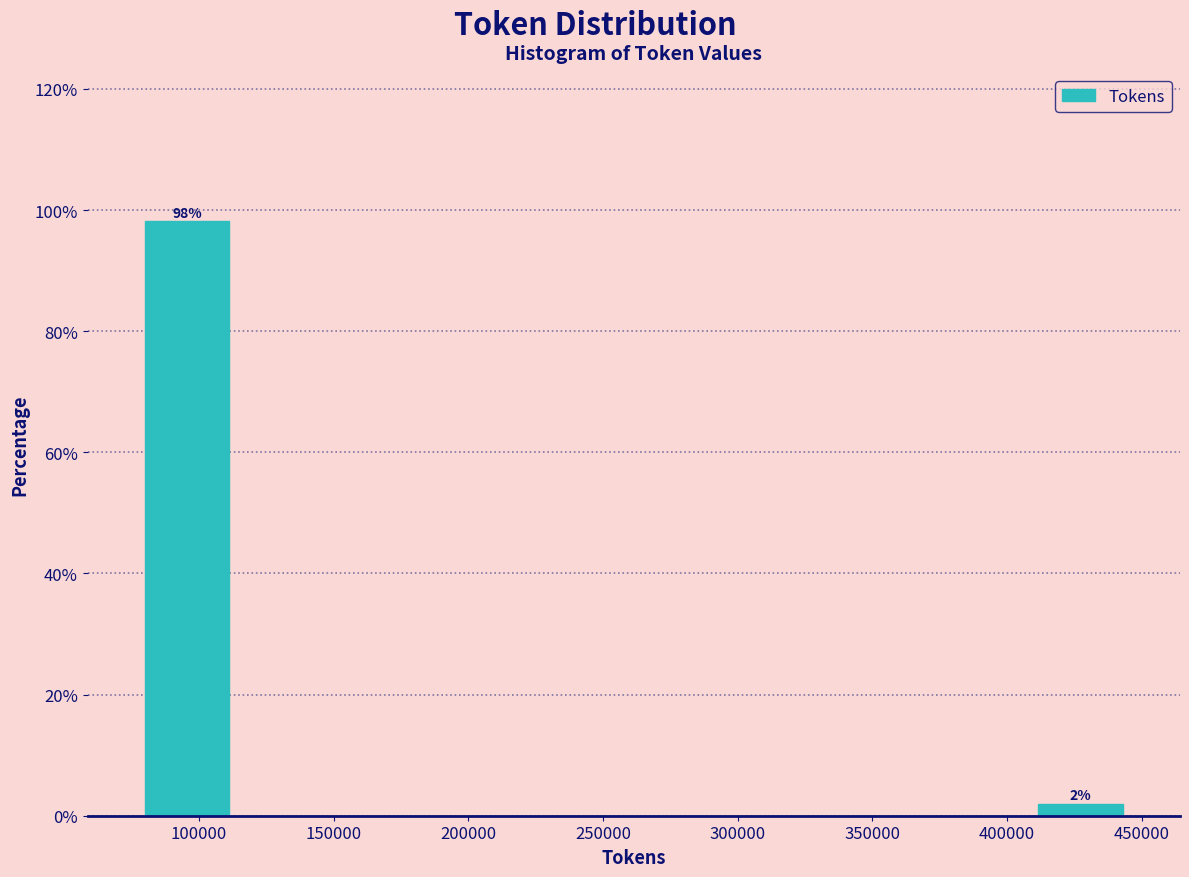

Over which range of the x-axis is the bar tallest?

75000 to 115000